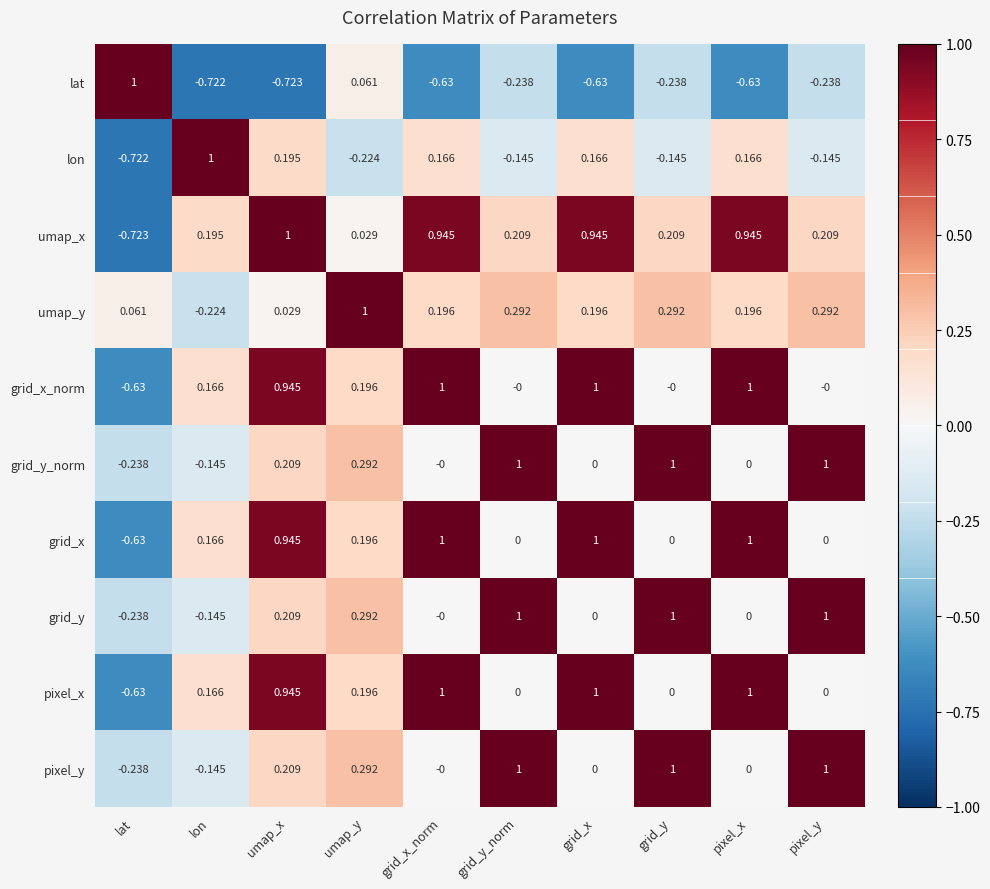

What is the total value across all series at grid_x?

3.7